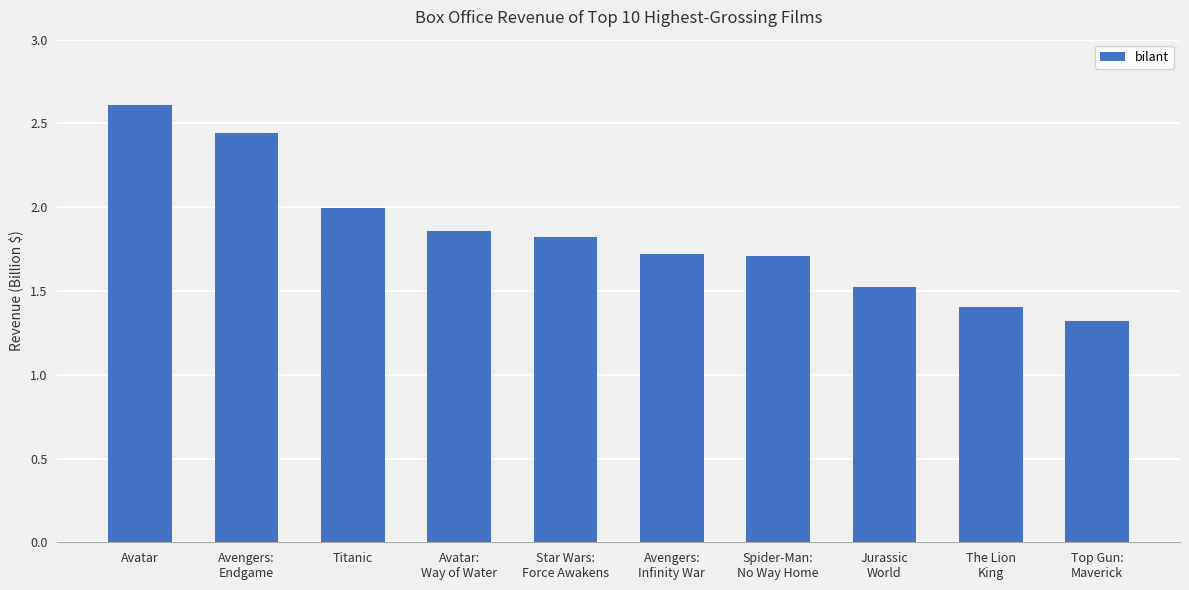

Are the bars horizontal?

No